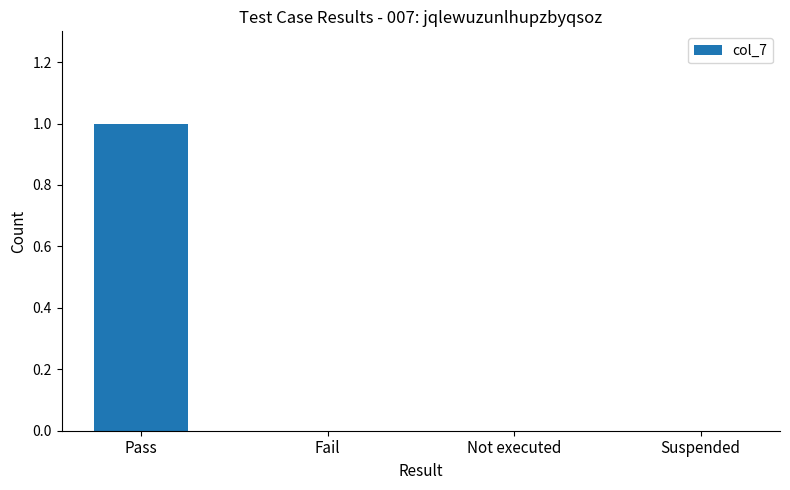

Reading left to right, extract all data points from this chart.

1	0	0	0